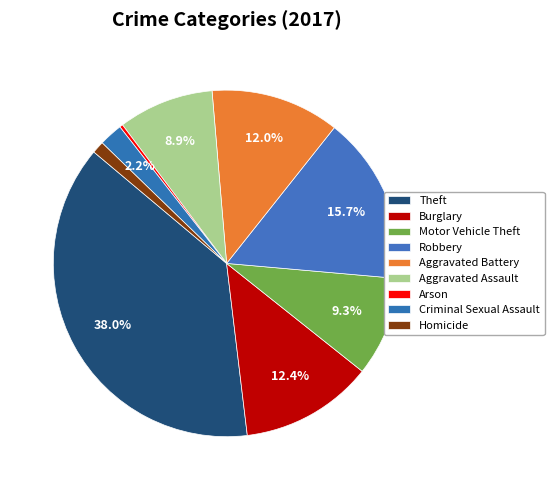

Rank the categories by value from highest to lowest.

Theft, Robbery, Burglary, Aggravated Battery, Motor Vehicle Theft, Aggravated Assault, Criminal Sexual Assault, Homicide, Arson